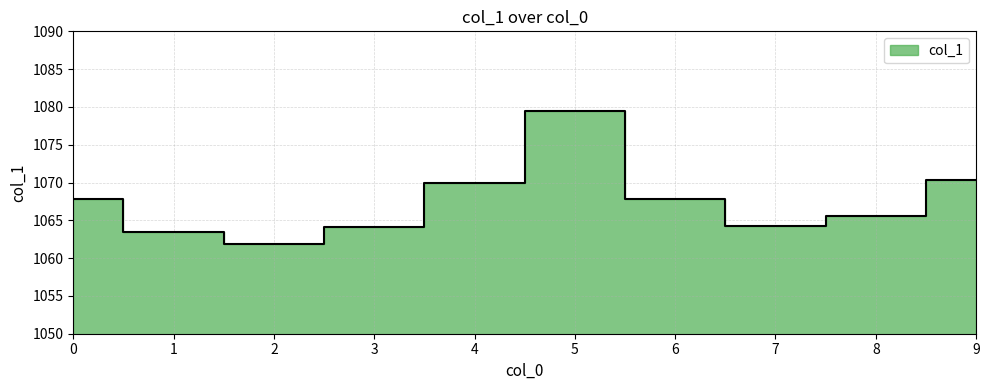

Is it true that the value at 6 is 1067.9?

True